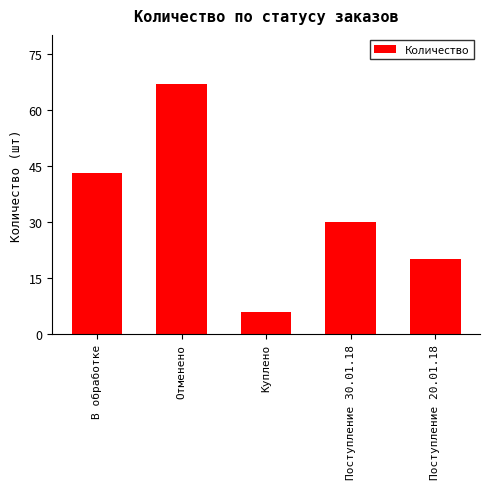

How many distinct data groups are displayed?

1